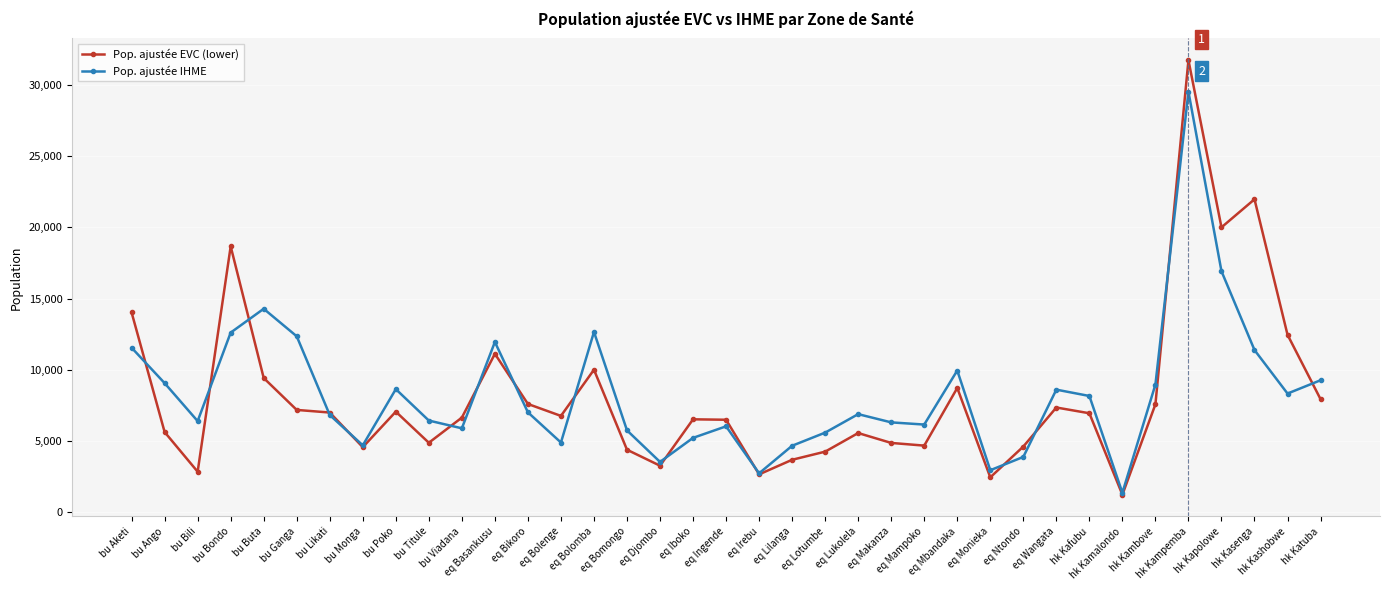

Which series changed the most between bu Likati and hk Kafubu?

Pop. ajustée IHME